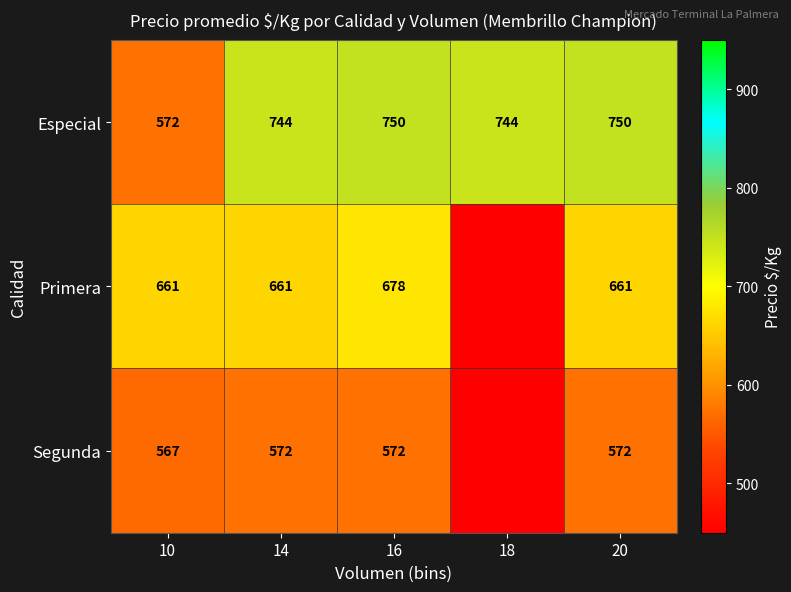

At which label does Especial reach its minimum?

10